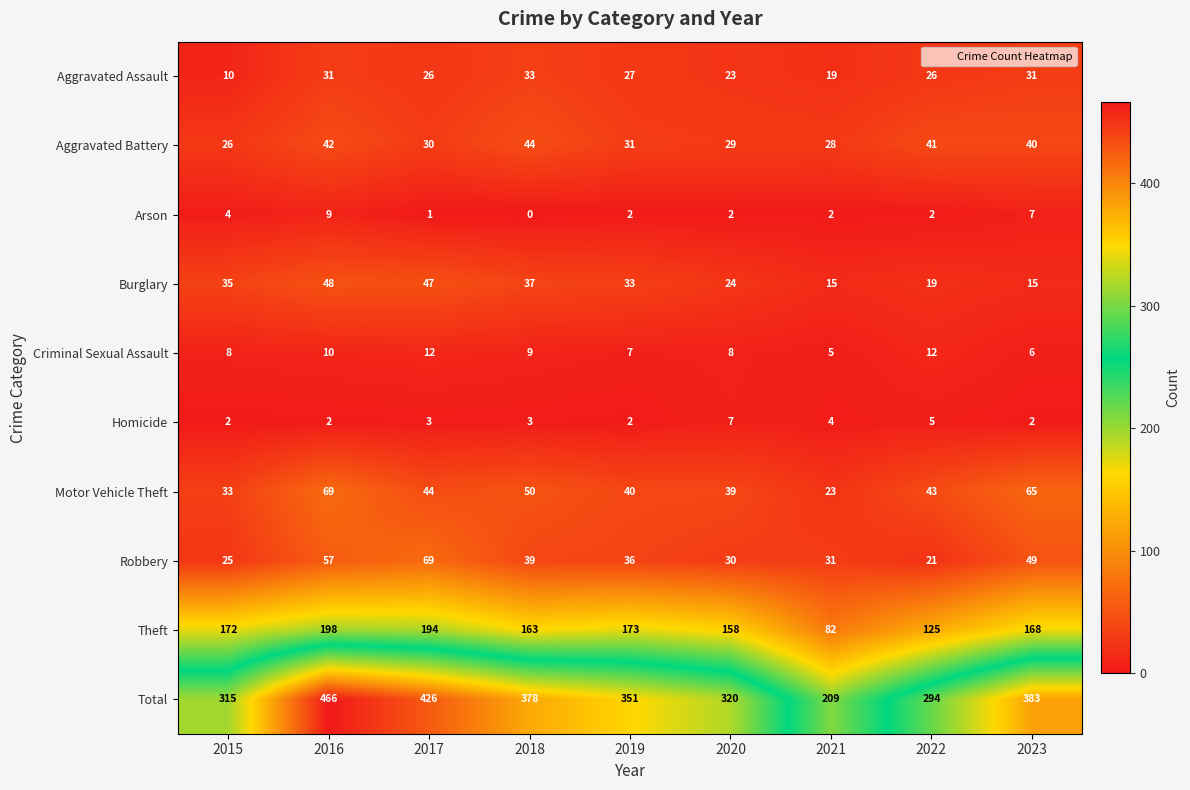

What is the difference between the second highest and second lowest values in the Aggravated Battery series?

14